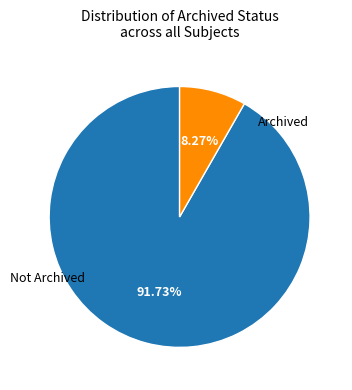

Is there any slice that represents more than half of the pie?

Yes